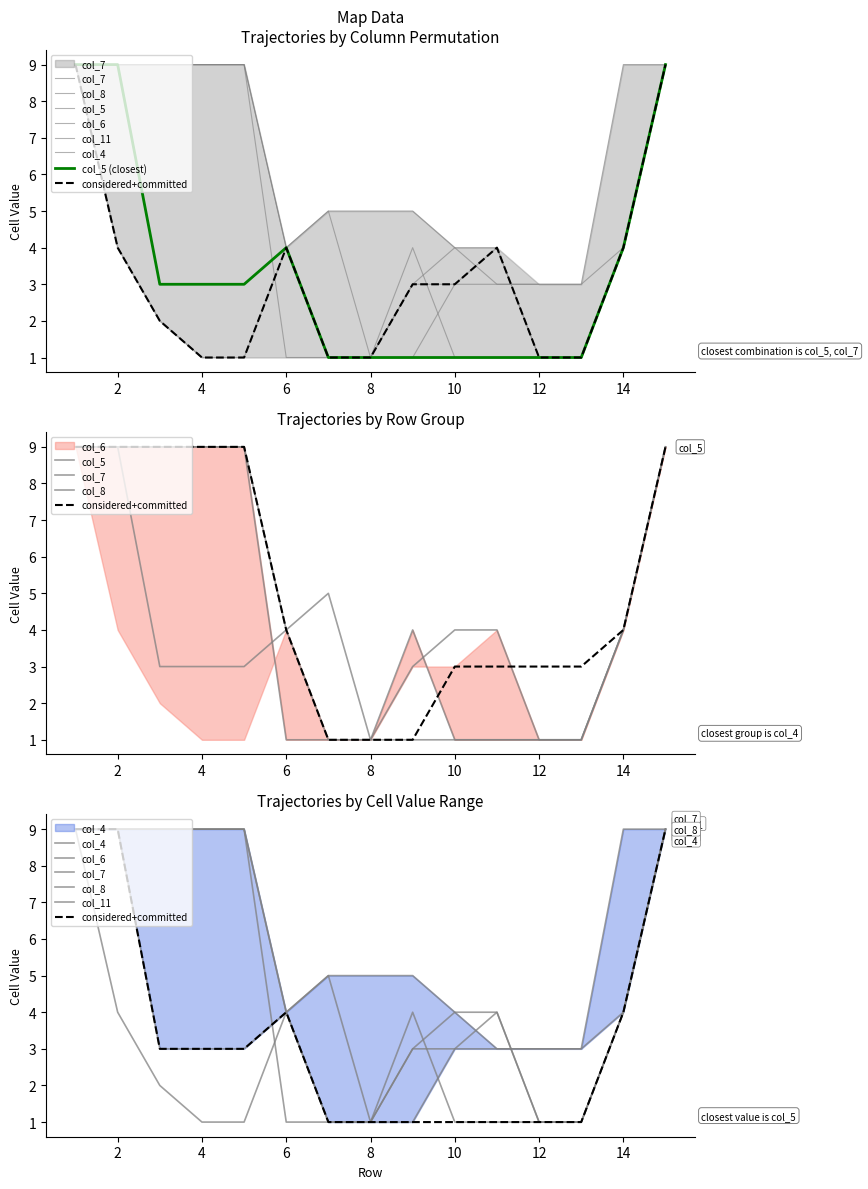

Which category has the lowest value in the col_4 series?

7